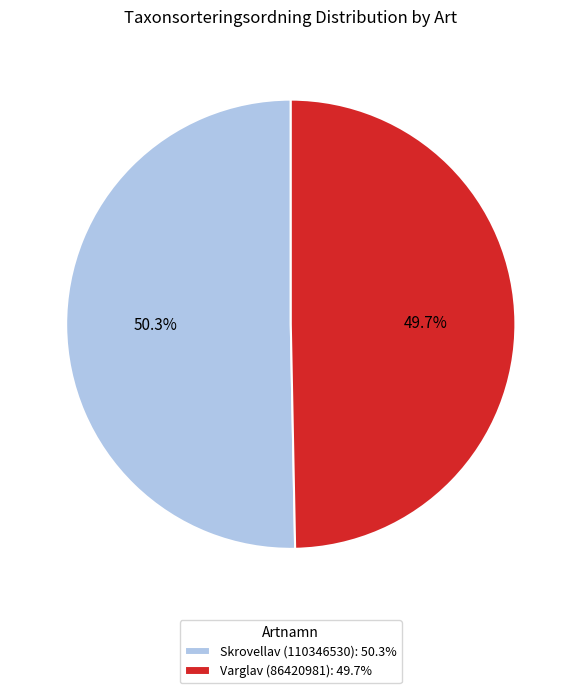

What percentage is the Skrovellav (110346530) slice, to the nearest percent?

50%